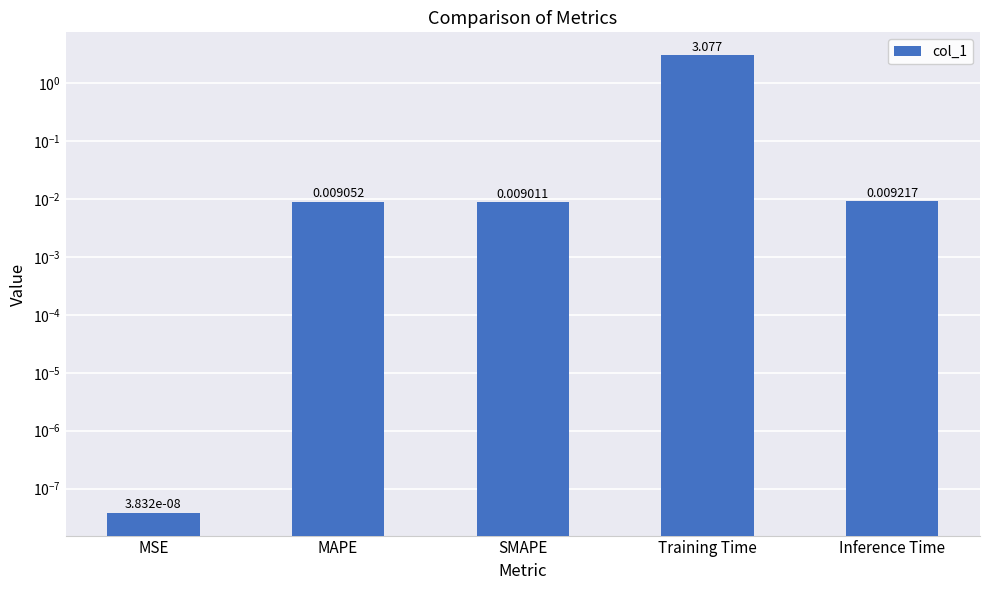

What is the sum of all values?

3.1